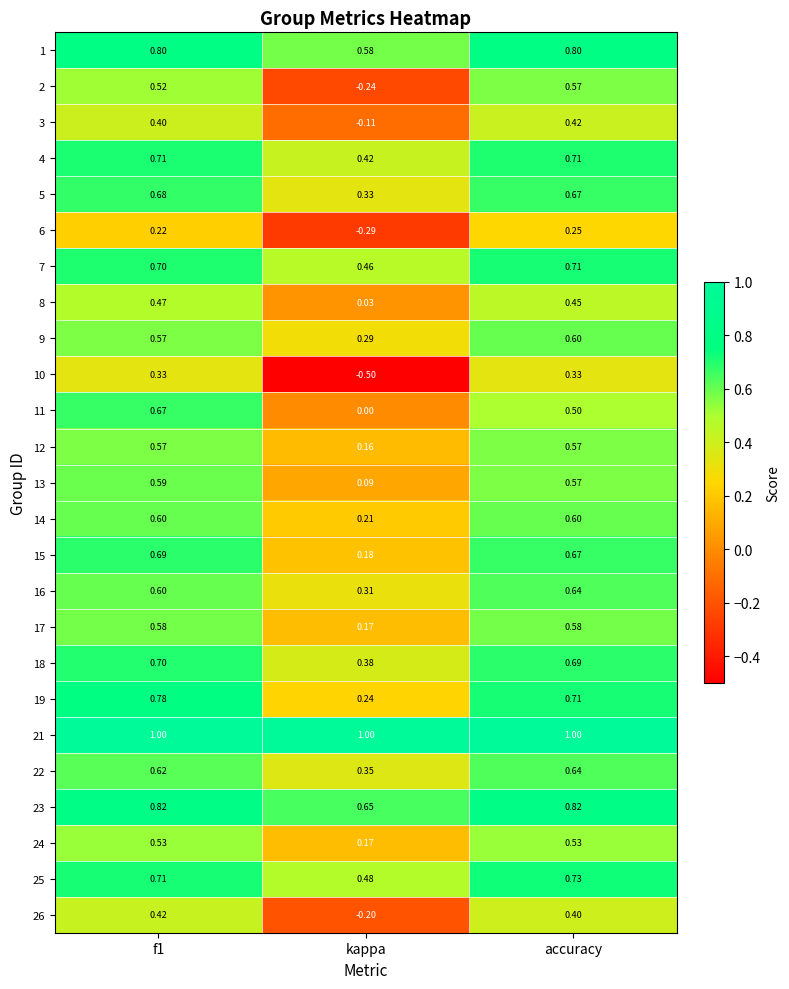

Where is 18 nearest to the value 0?

kappa